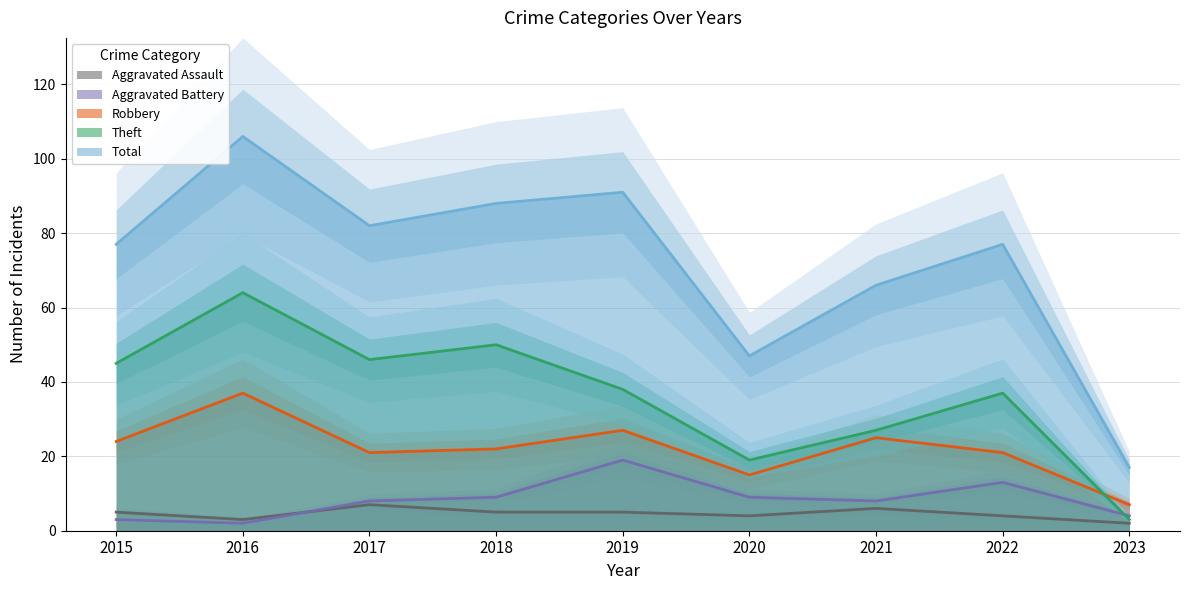

Between 2020 and 2022, which series saw the biggest shift?

Total